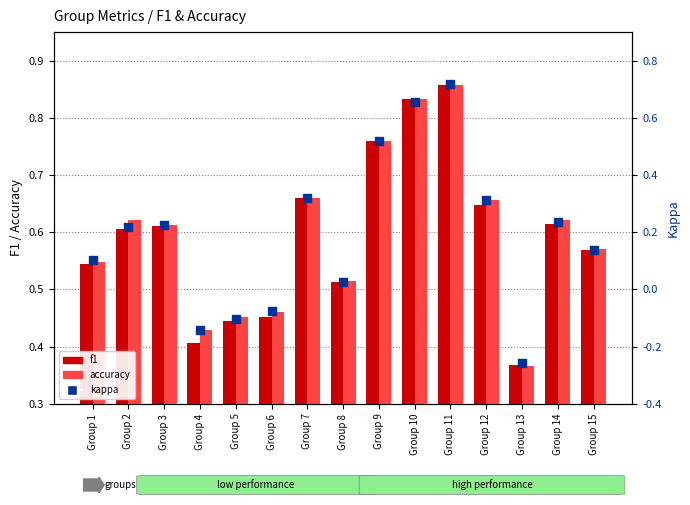

Is the value of f1 at Group 2 greater than the value of kappa at Group 11?

No